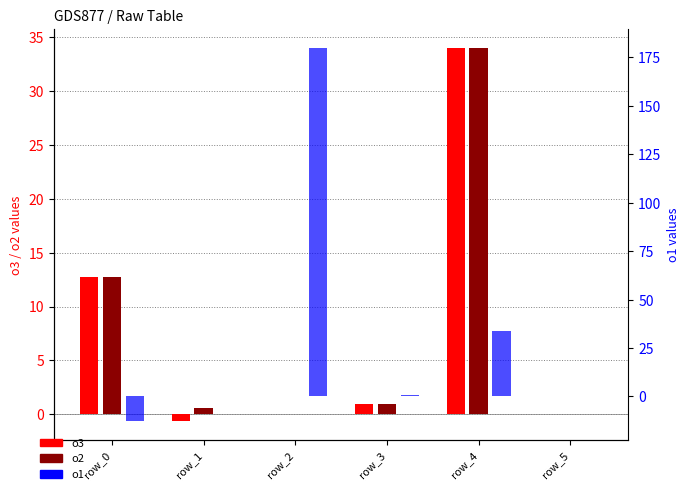

Reading left to right, extract all data points from this chart.

o3: row_0=12.8	row_1=-0.6	row_2=0.0	row_3=1.0	row_4=34.0	row_5=0.0
o2: row_0=12.8	row_1=0.6	row_2=0.0	row_3=1.0	row_4=34.0	row_5=0.0
o1: row_0=-12.8	row_1=0.0	row_2=180.0	row_3=1.0	row_4=34.0	row_5=0.0